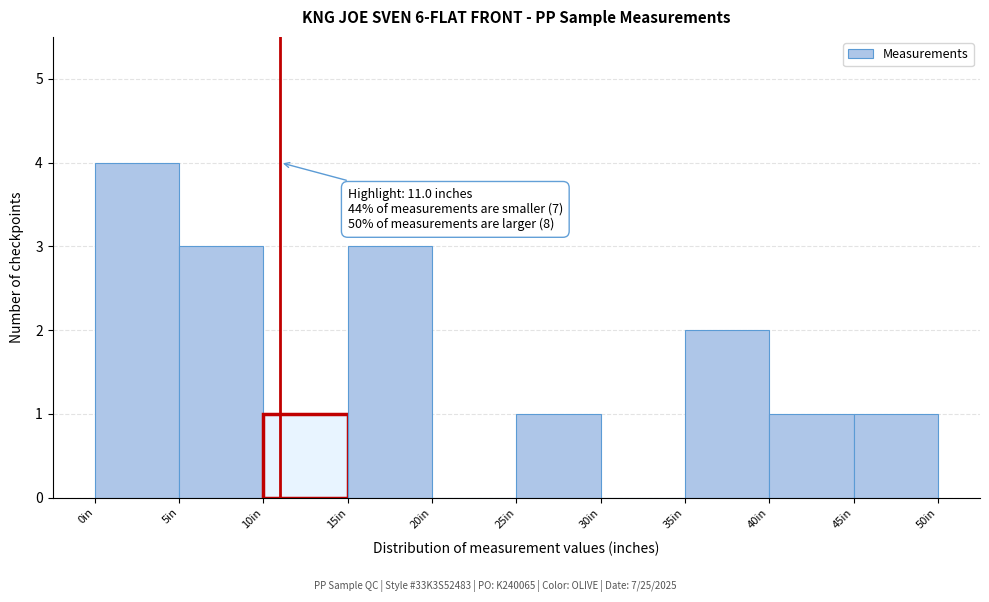

Which range on the x-axis has the tallest bar?

0 to 5